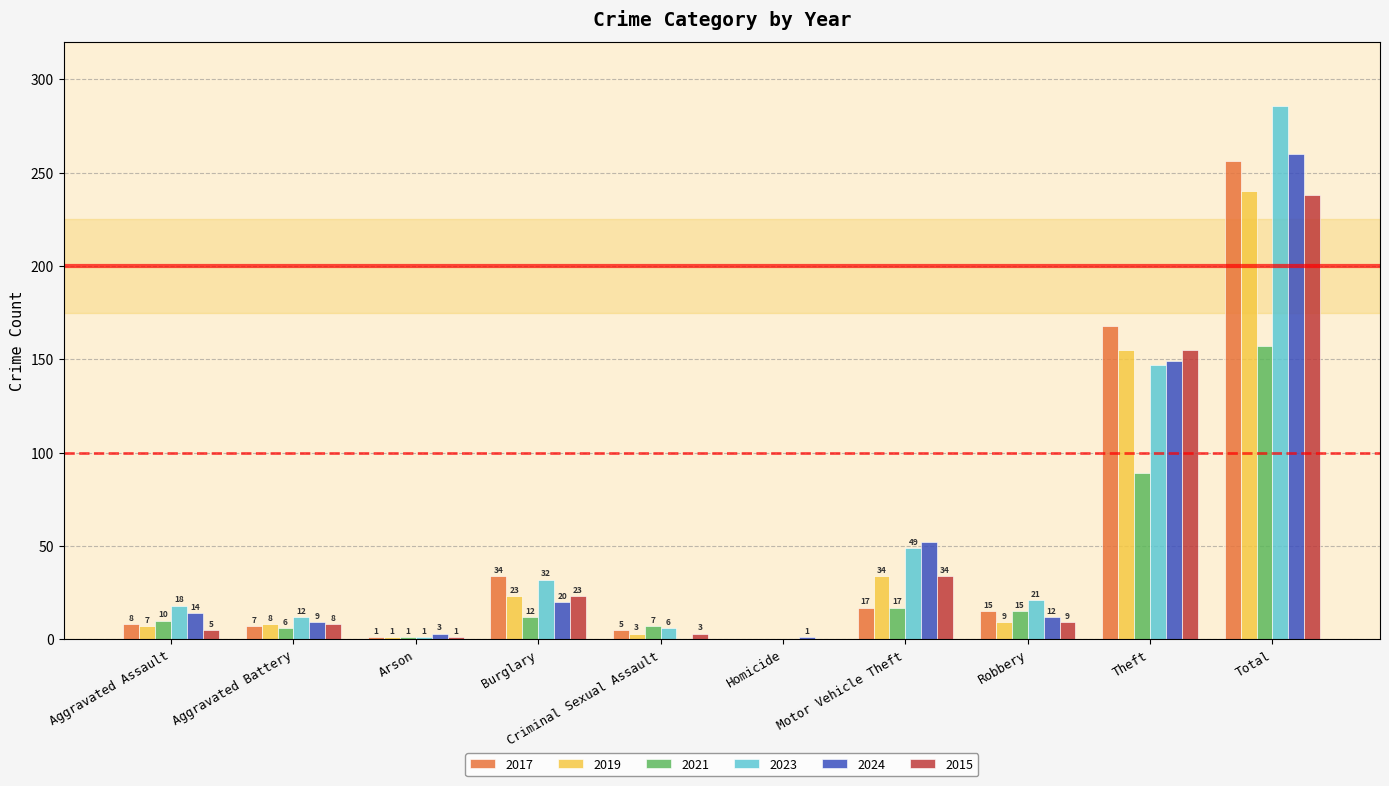

Is the value of 2019 at Motor Vehicle Theft greater than the value of 2015 at Criminal Sexual Assault?

Yes